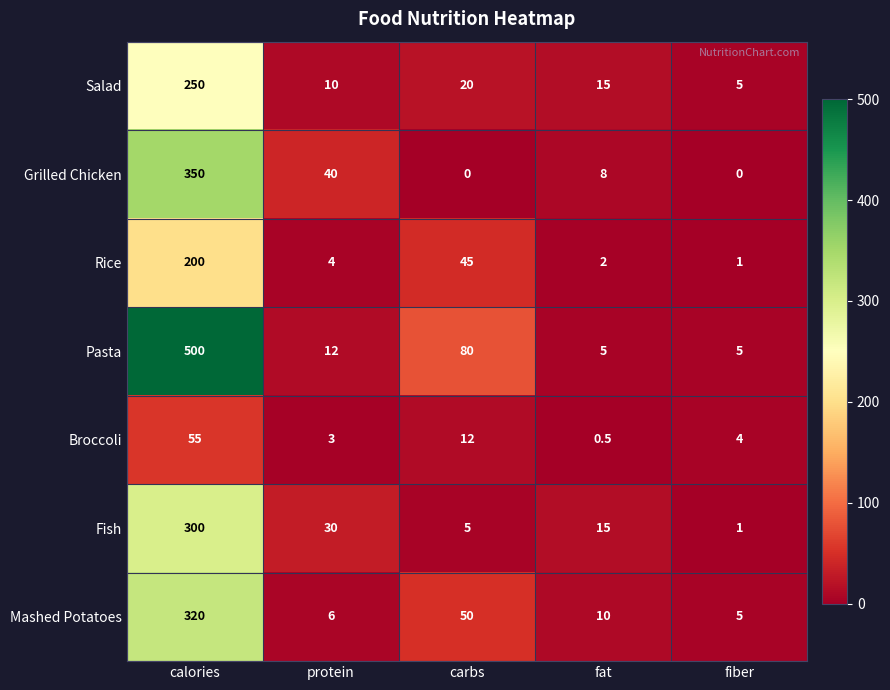

The Broccoli series shows 3.0 at protein. True or false?

True